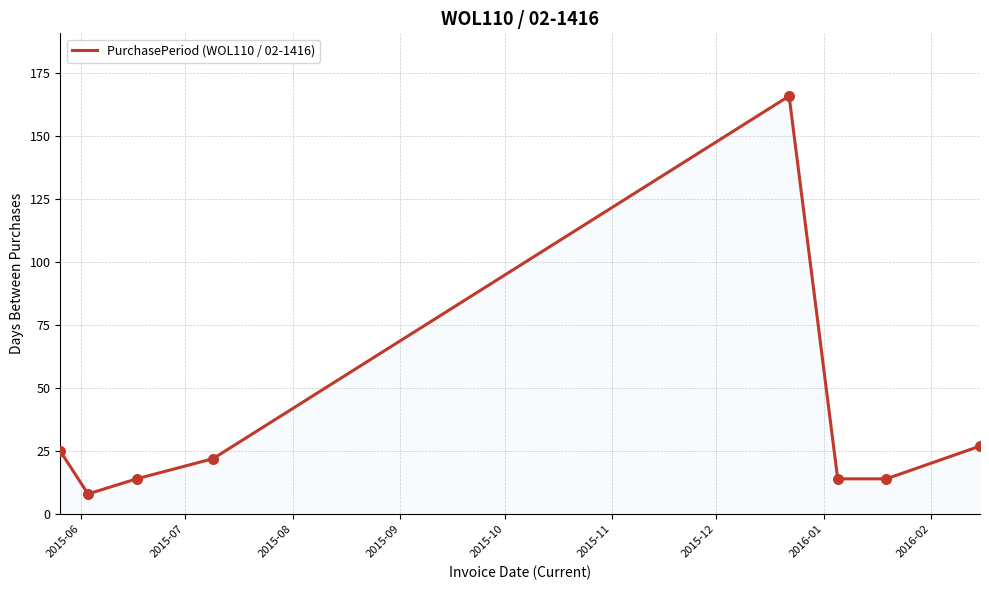

What is the difference between the second highest and minimum values?

19